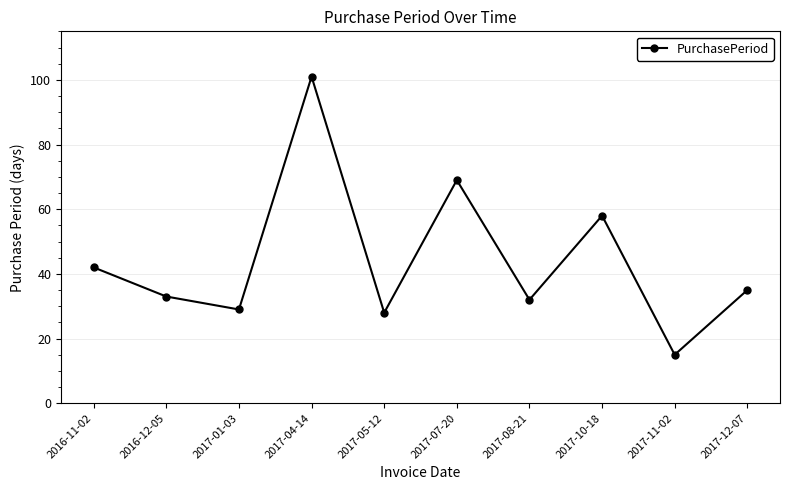

List the labels in order of value, largest first.

2017-04-14, 2017-07-20, 2017-10-18, 2016-11-02, 2017-12-07, 2016-12-05, 2017-08-21, 2017-01-03, 2017-05-12, 2017-11-02